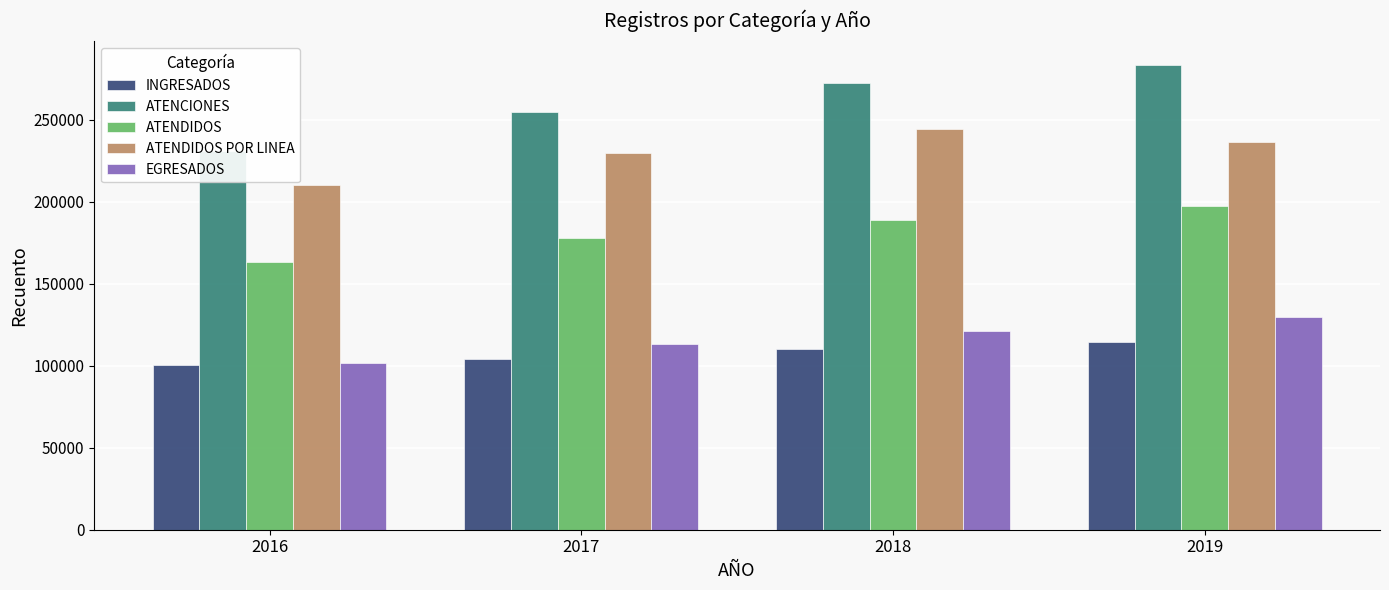

What is the value of the INGRESADOS bar at the 1st from the left?

100254